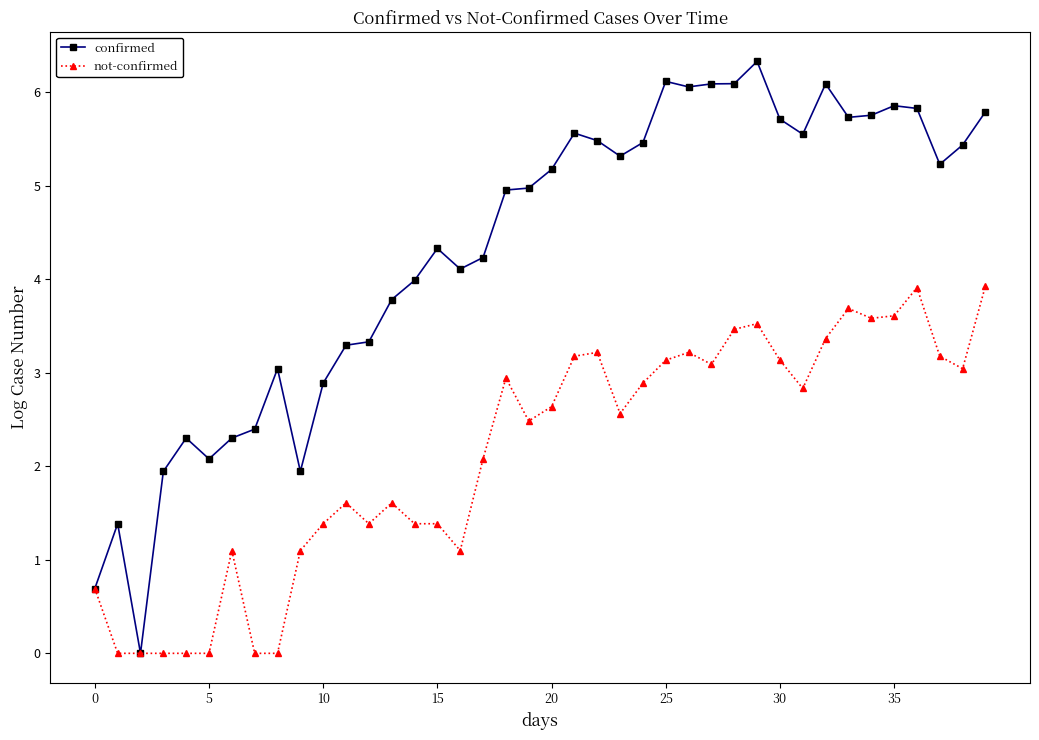

What is the value of the not-confirmed point at the 14th from the left?

1.6